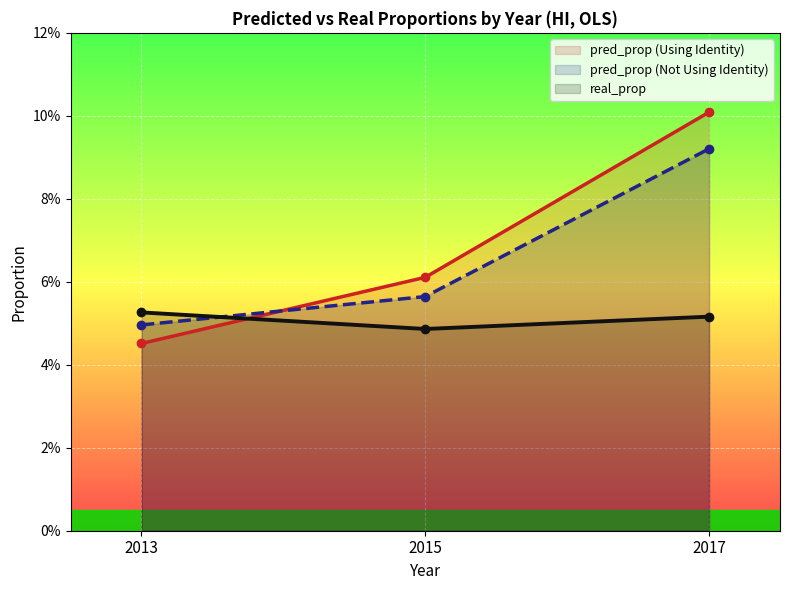

Rank the series by their average value, from lowest to highest.

real_prop, pred_prop (Not Using Identity), pred_prop (Using Identity)